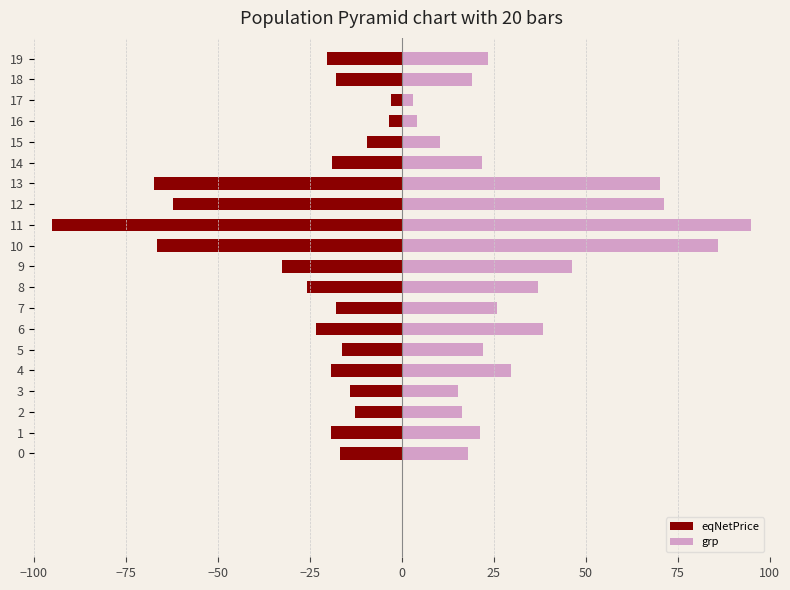

The value of eqNetPrice at 7 is -26.6. True or false?

False